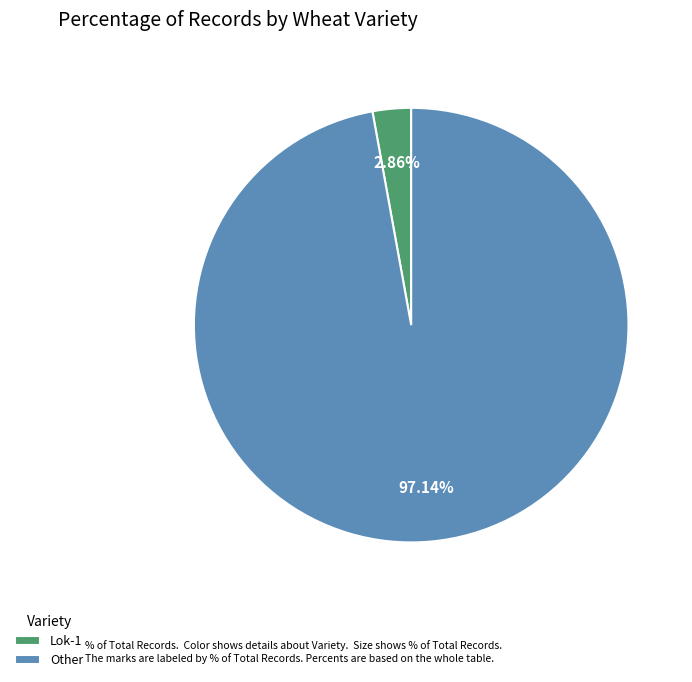

Which category has the biggest portion of the pie?

Other